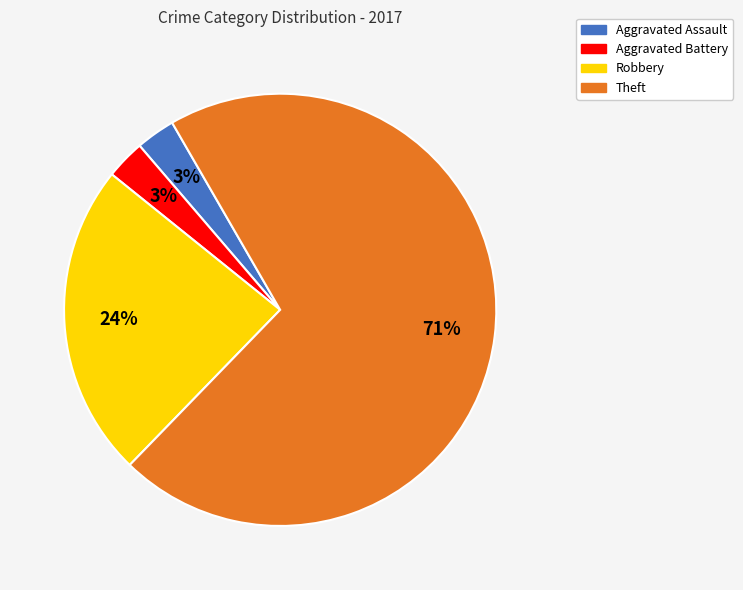

What is the largest slice in the pie chart?

Theft